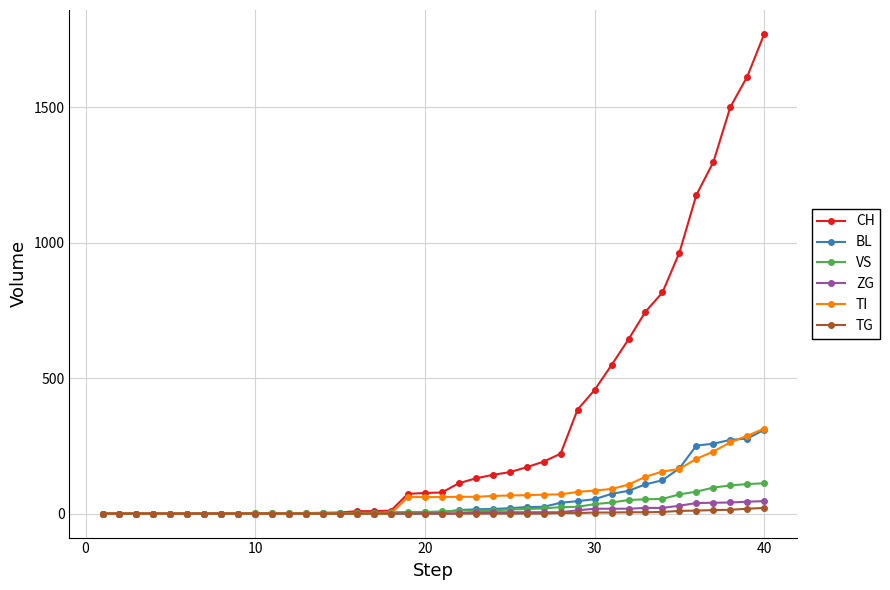

What is the highest value of the TI series?

314